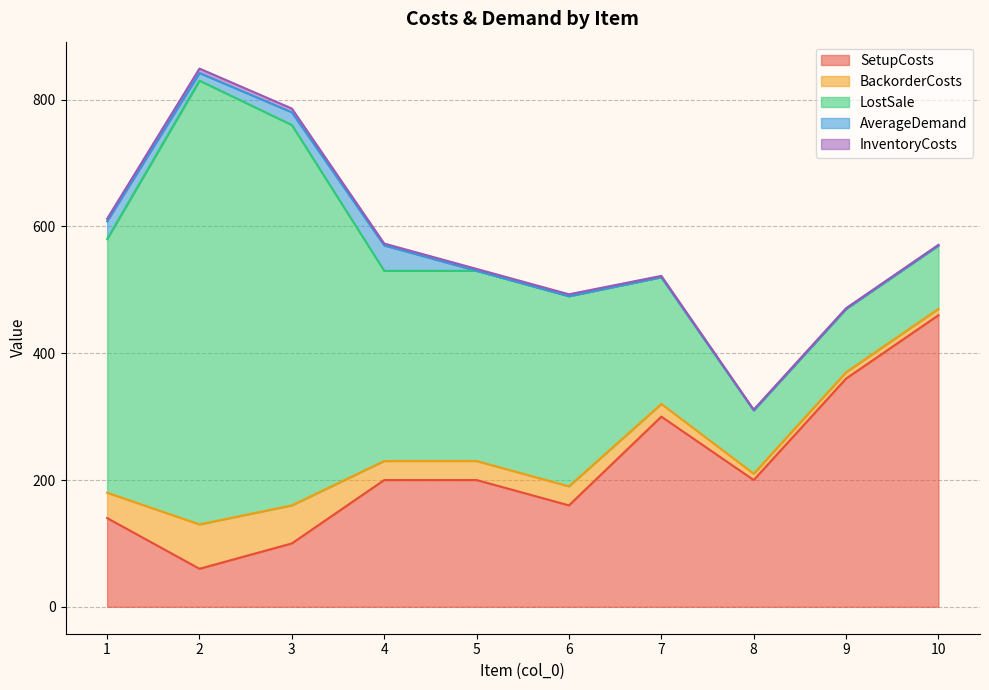

Which series has the largest total across all categories?

LostSale